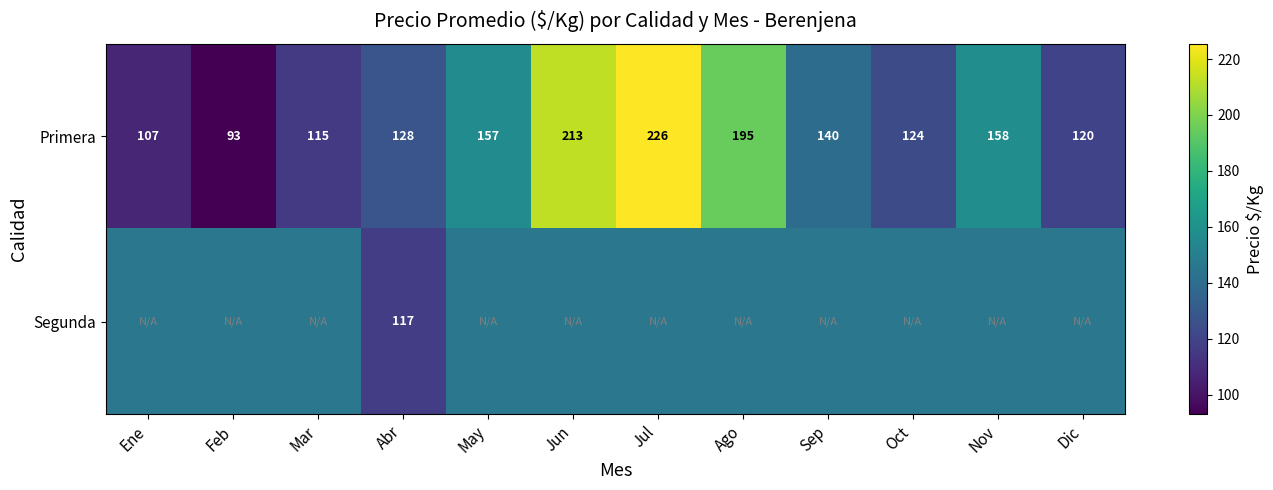

Where does the Primera series first go above 140?

May